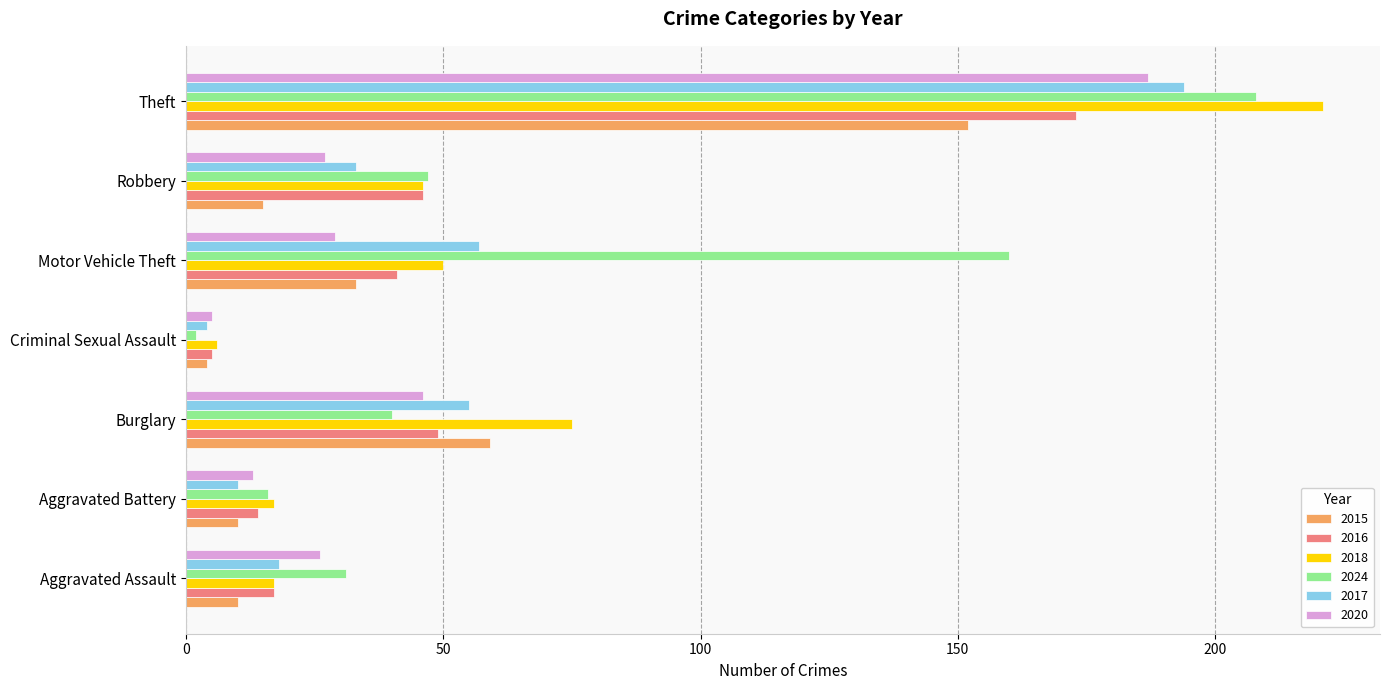

What is the difference between the 2024 values at Aggravated Battery and Criminal Sexual Assault?

14